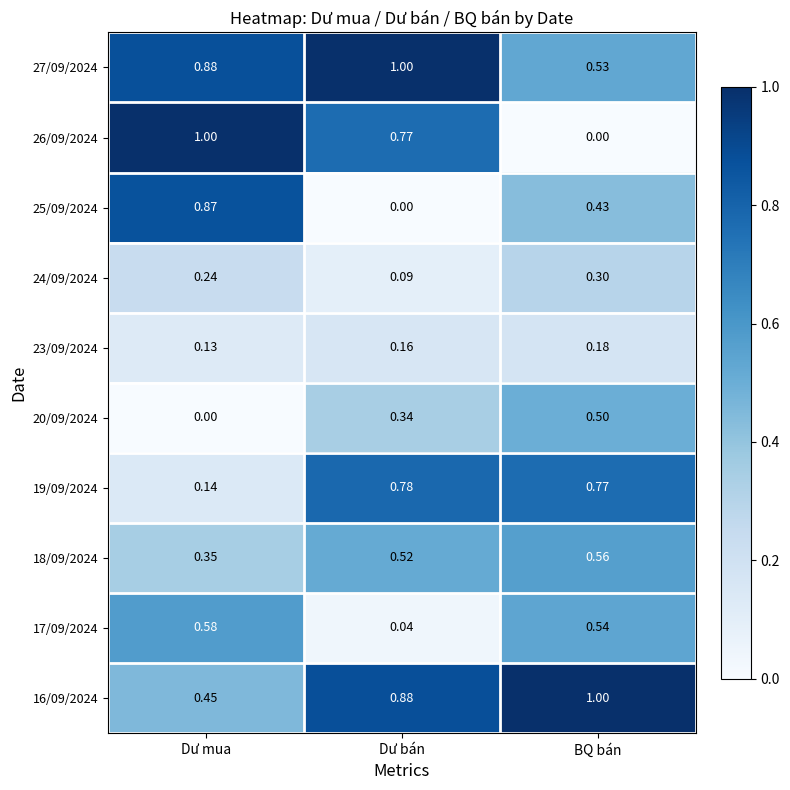

At which category is the sum across all series the highest?

BQ bán